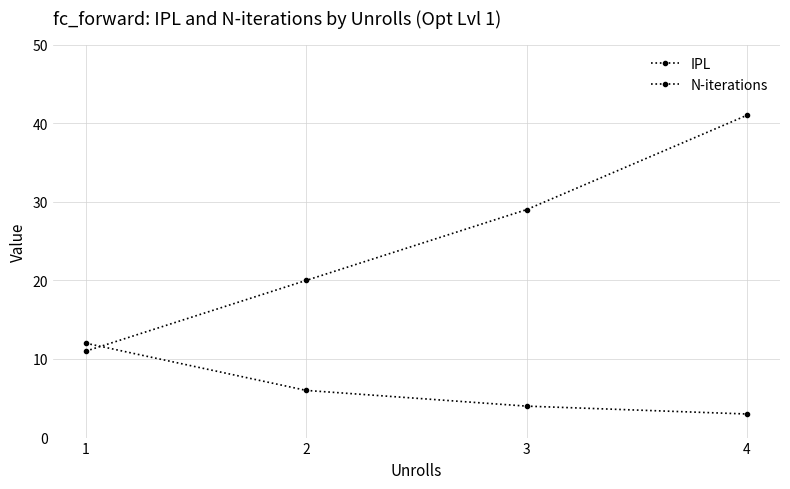

Which series has the largest total across all categories?

IPL